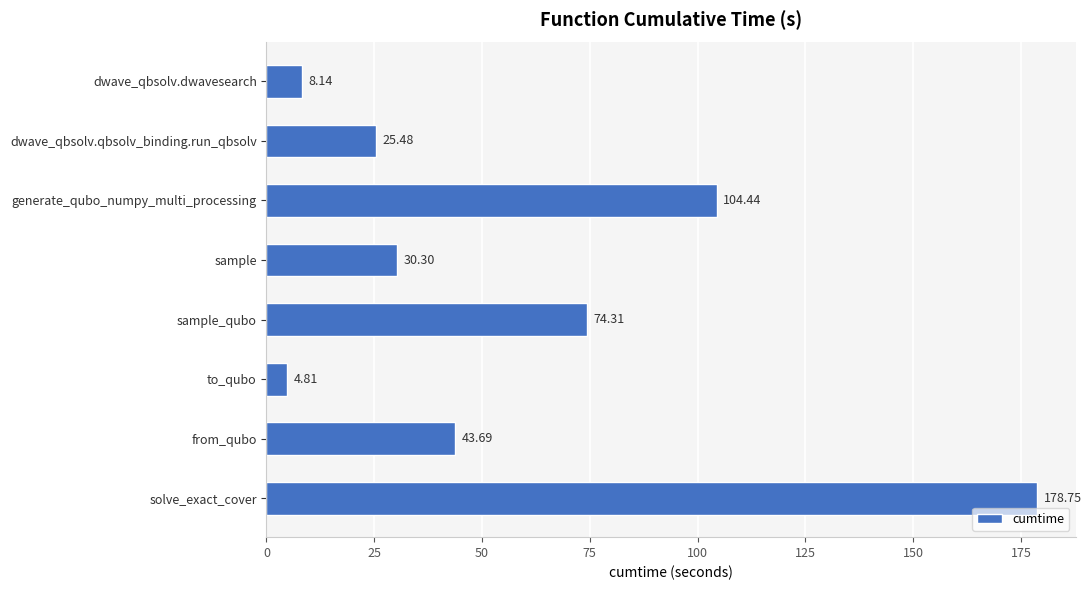

Are the bars horizontal?

Yes